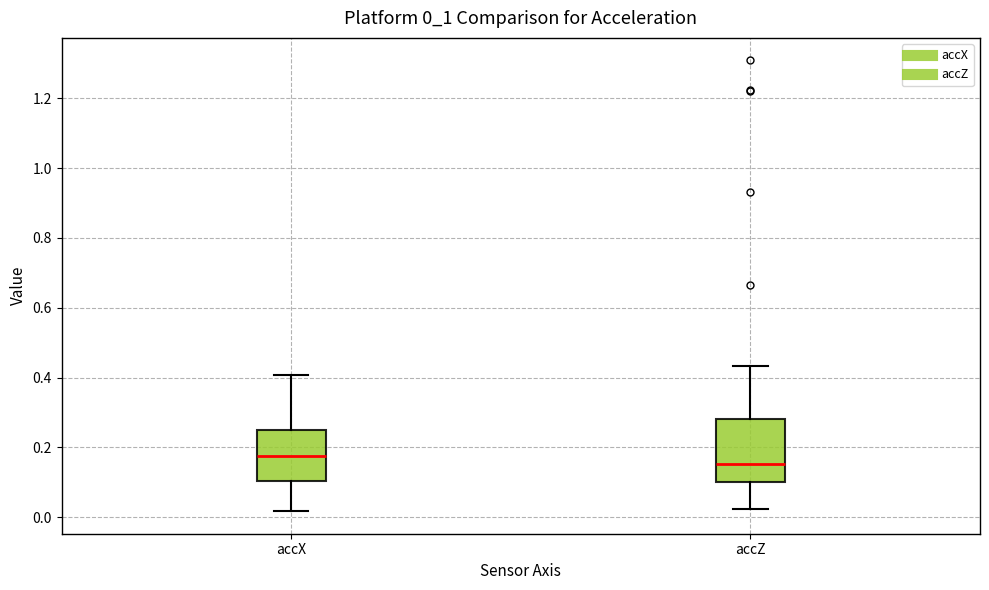

Comparing the boxes themselves (not the whiskers), which one is the tallest?

accZ